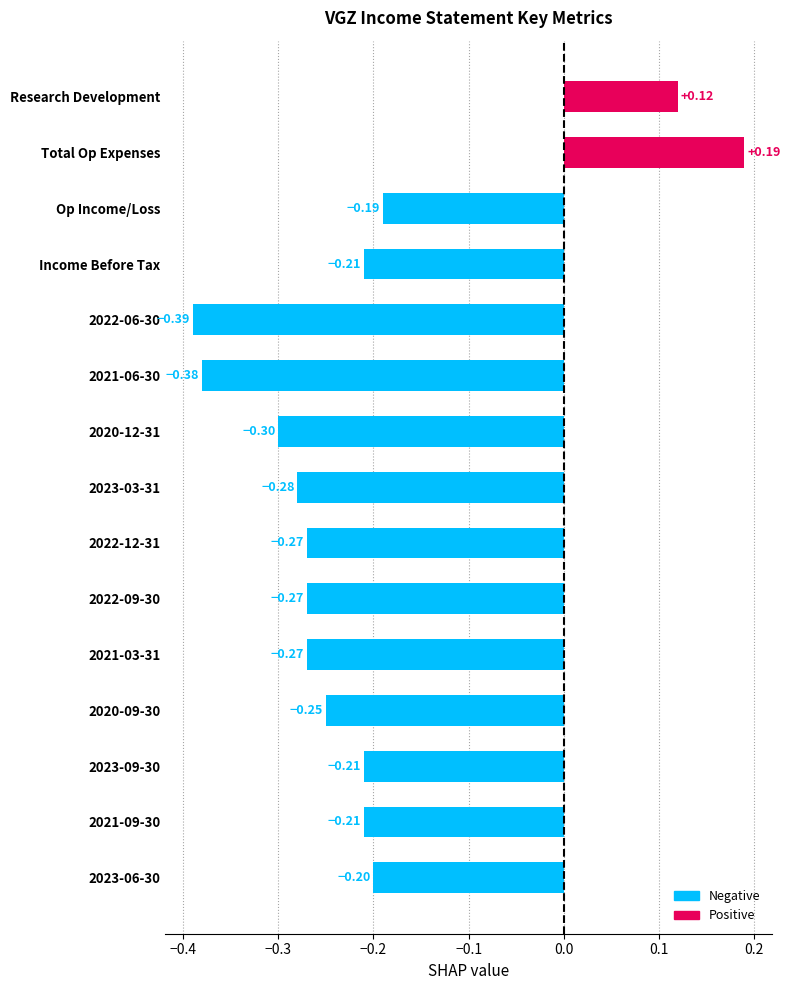

How many negative values are there?

13